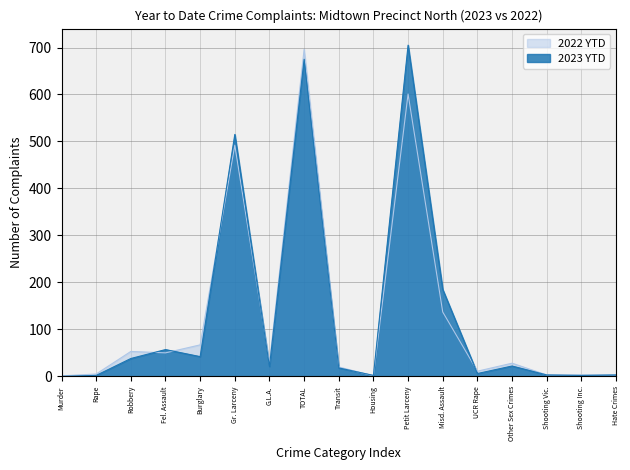

List the series in order of their overall mean, lowest first.

2022 YTD, 2023 YTD